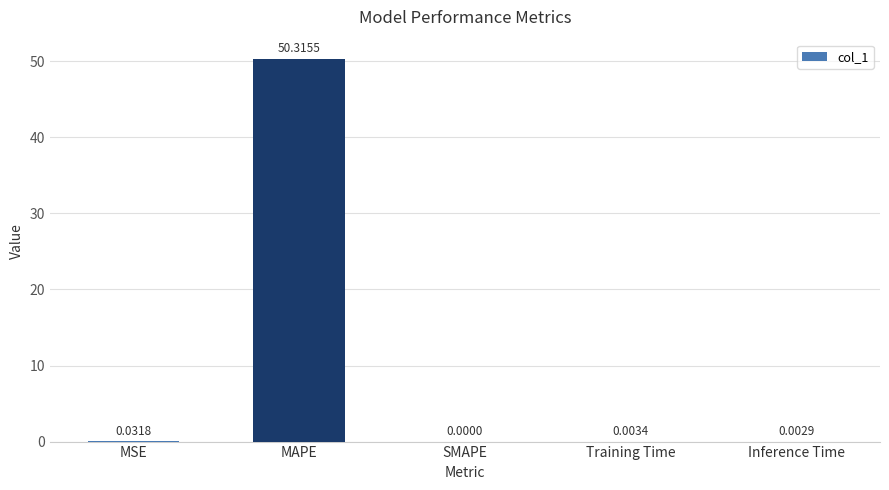

What is the sum of the values at MAPE and SMAPE?

50.3